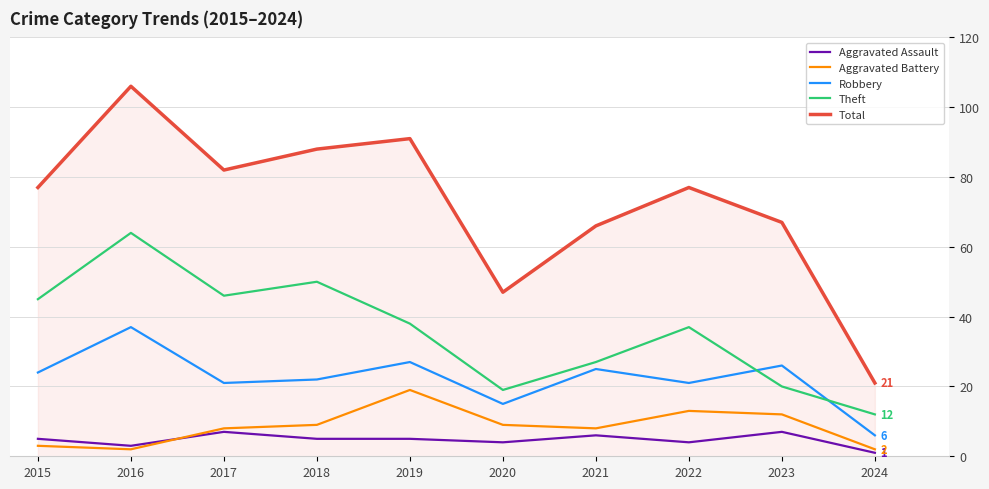

The value of Theft at 2023 is 20. True or false?

True